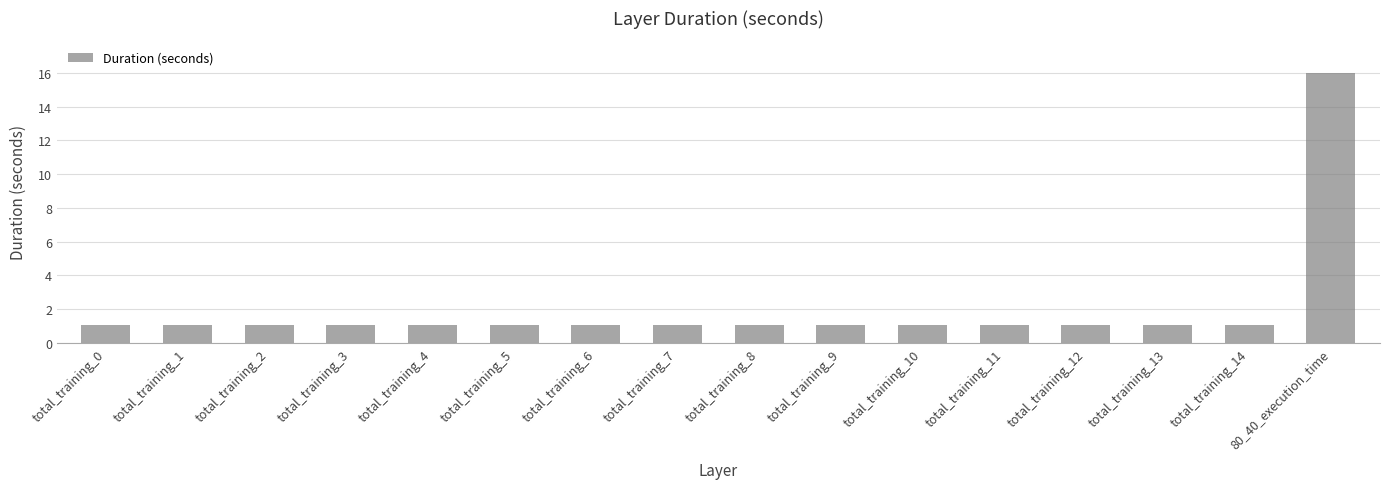

What is the label of the 7th bar from the left?

total_training_6